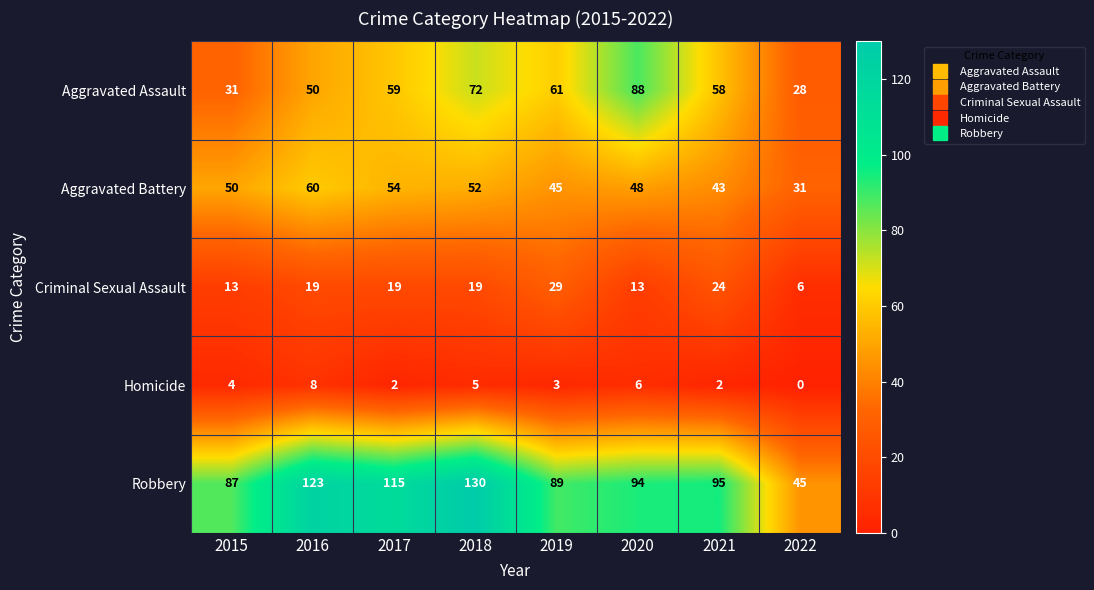

How many distinct data groups are displayed?

5